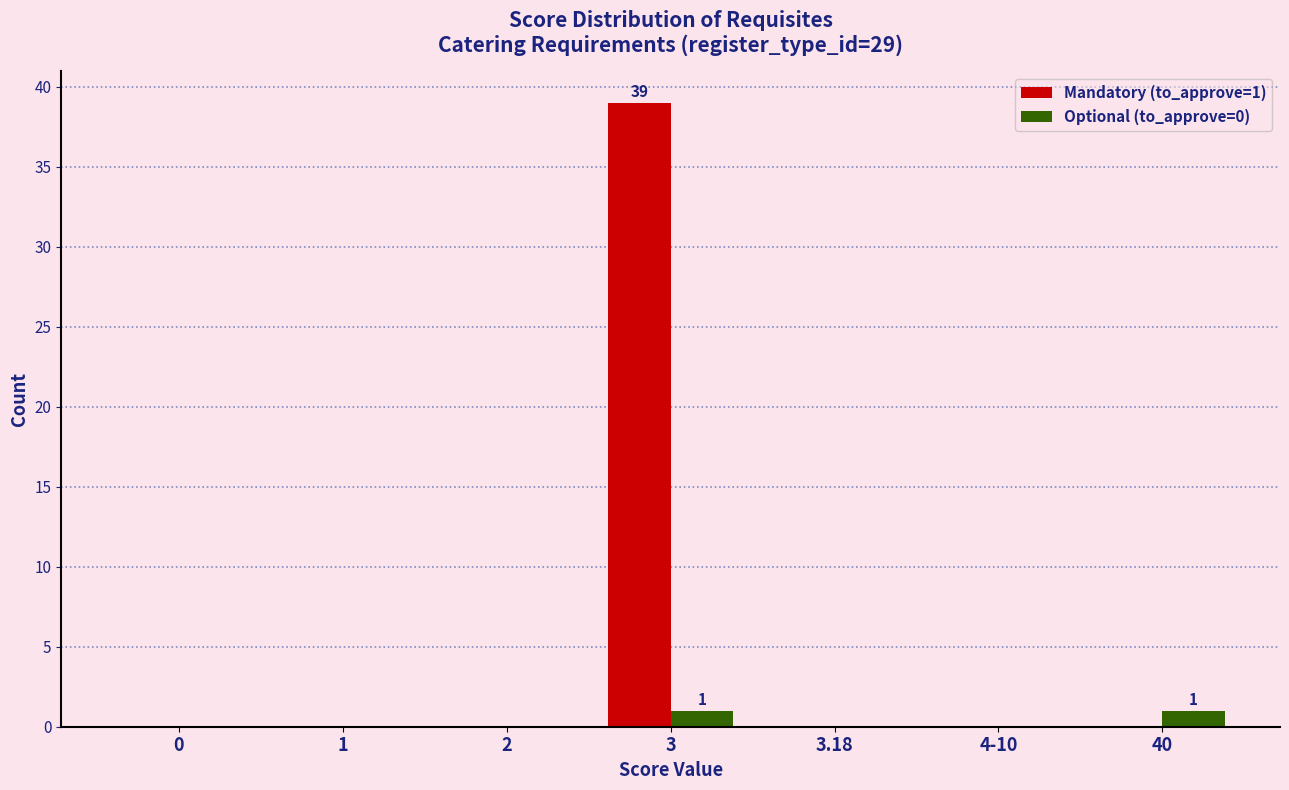

Reading right to left, transcribe all the data shown in this chart.

Mandatory (to_approve=1): 0	0	0	39	0	0	0
Optional (to_approve=0): 1	0	0	1	0	0	0